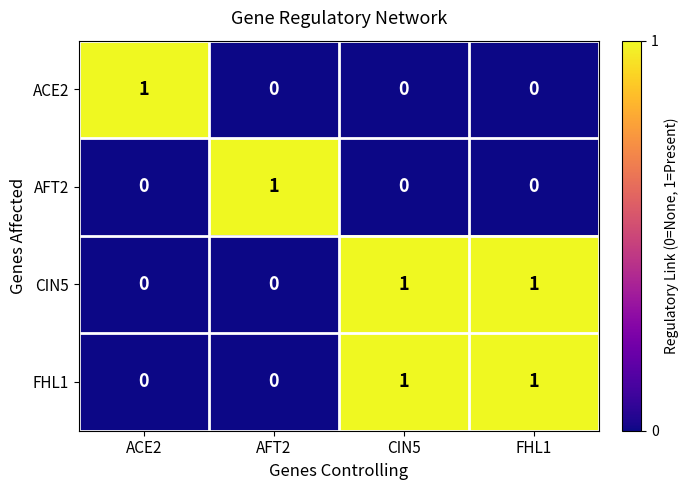

The value of ACE2 at CIN5 is 0. True or false?

True